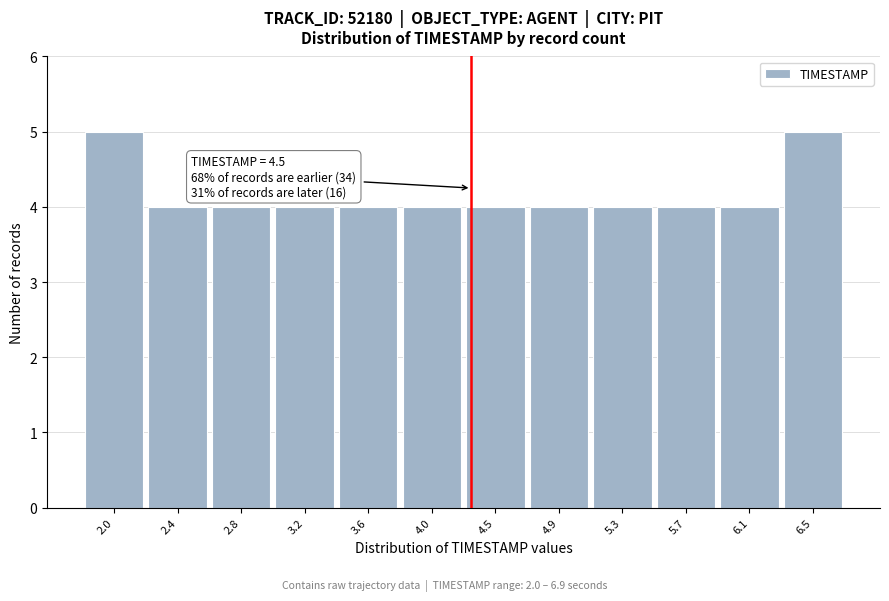

Reading left to right, transcribe all the data shown in this chart.

5	4	4	4	4	4	4	4	4	4	4	5